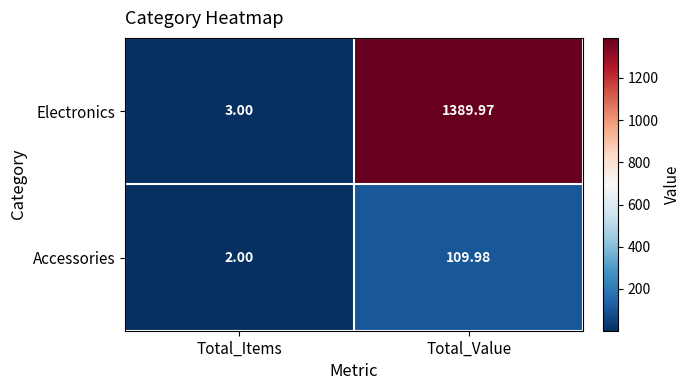

At which category is the sum across all series the highest?

Total_Value